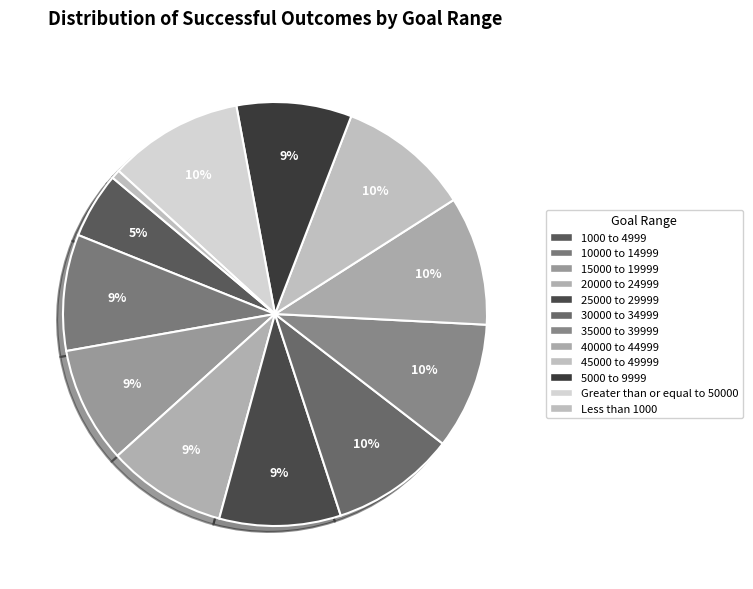

Count the number of slices in the pie.

12